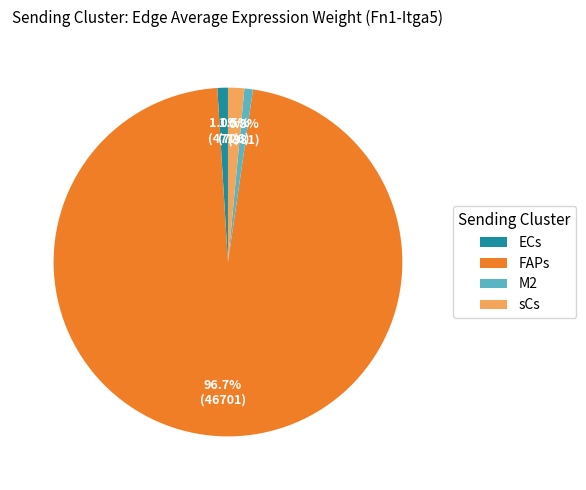

What portion of the pie excludes FAPs?

3.3%